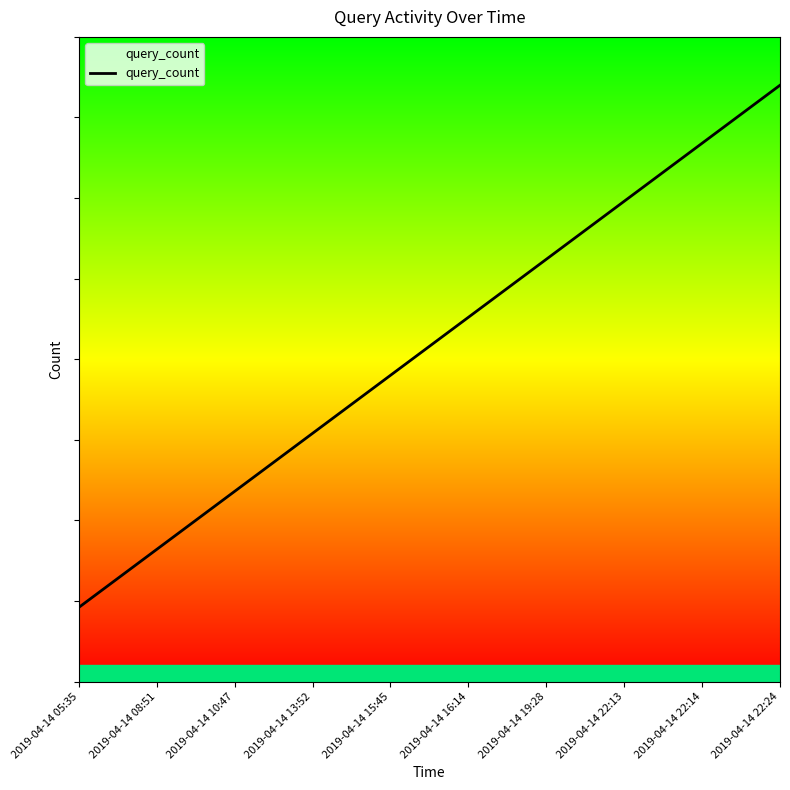

Is this an area chart (filled region under the line)?

Yes